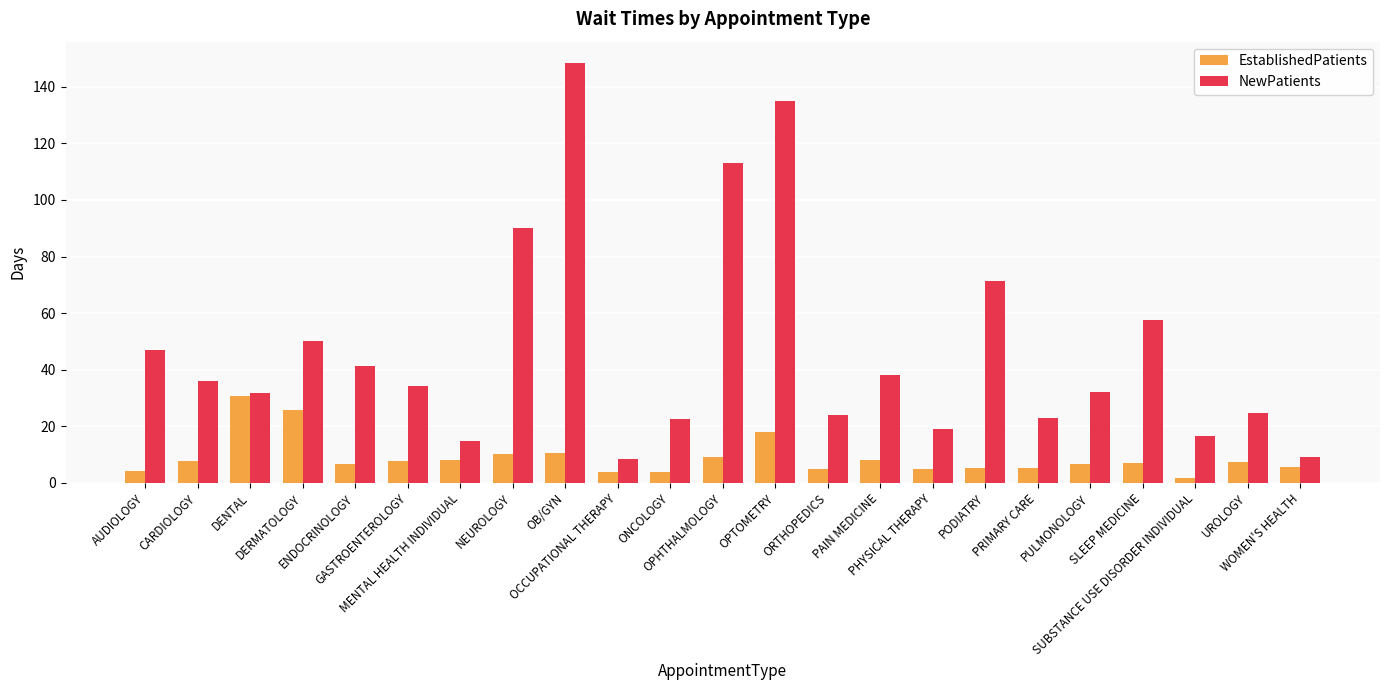

Rank the series by their maximum value, from lowest to highest.

EstablishedPatients, NewPatients